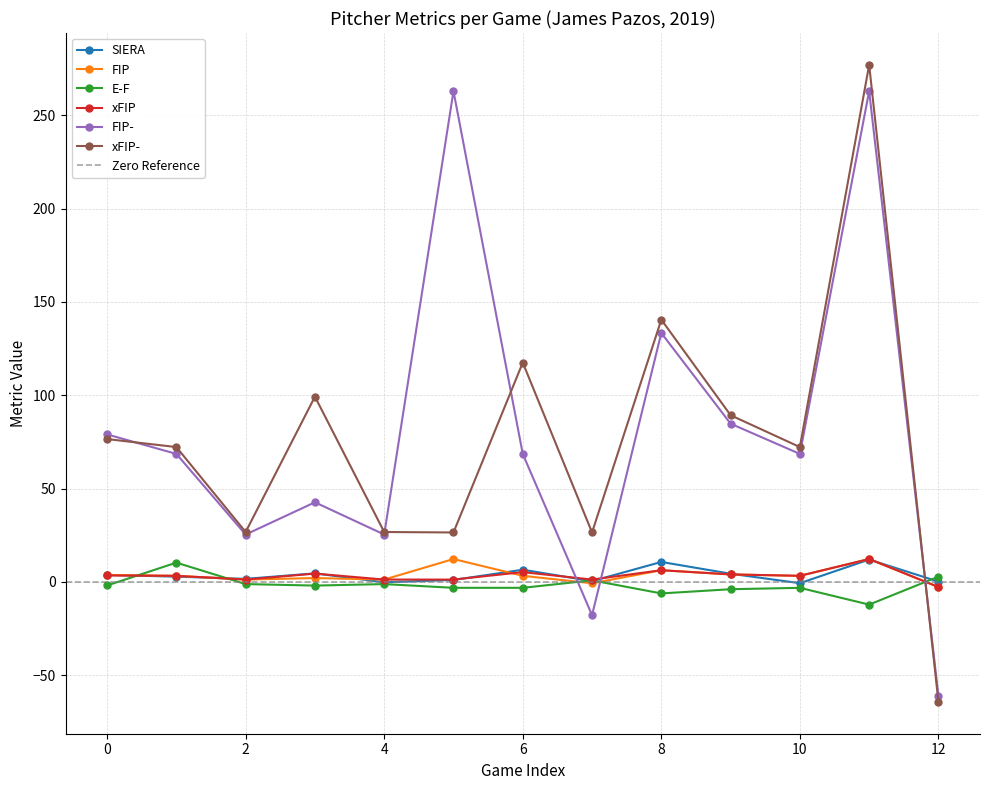

How many categories are shown in the chart?

13